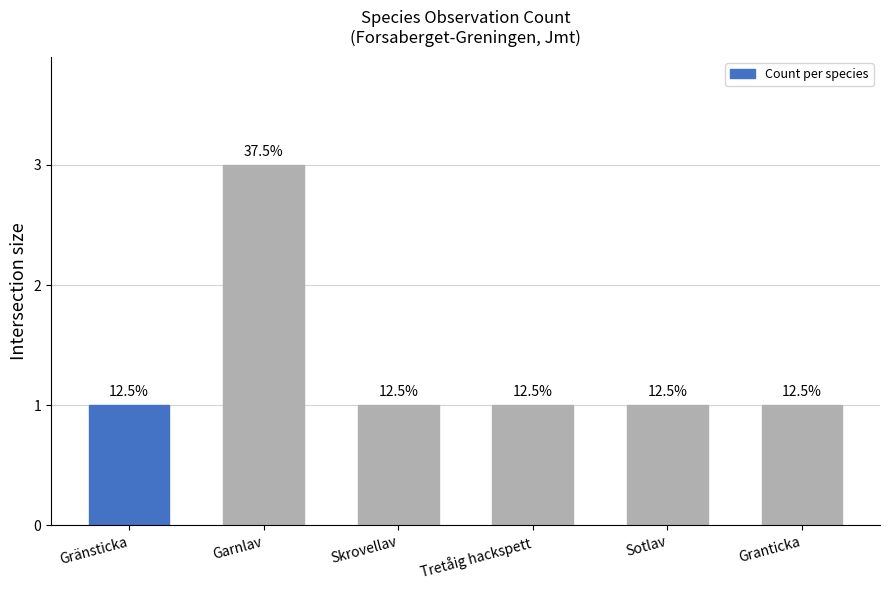

Are the bars horizontal?

No